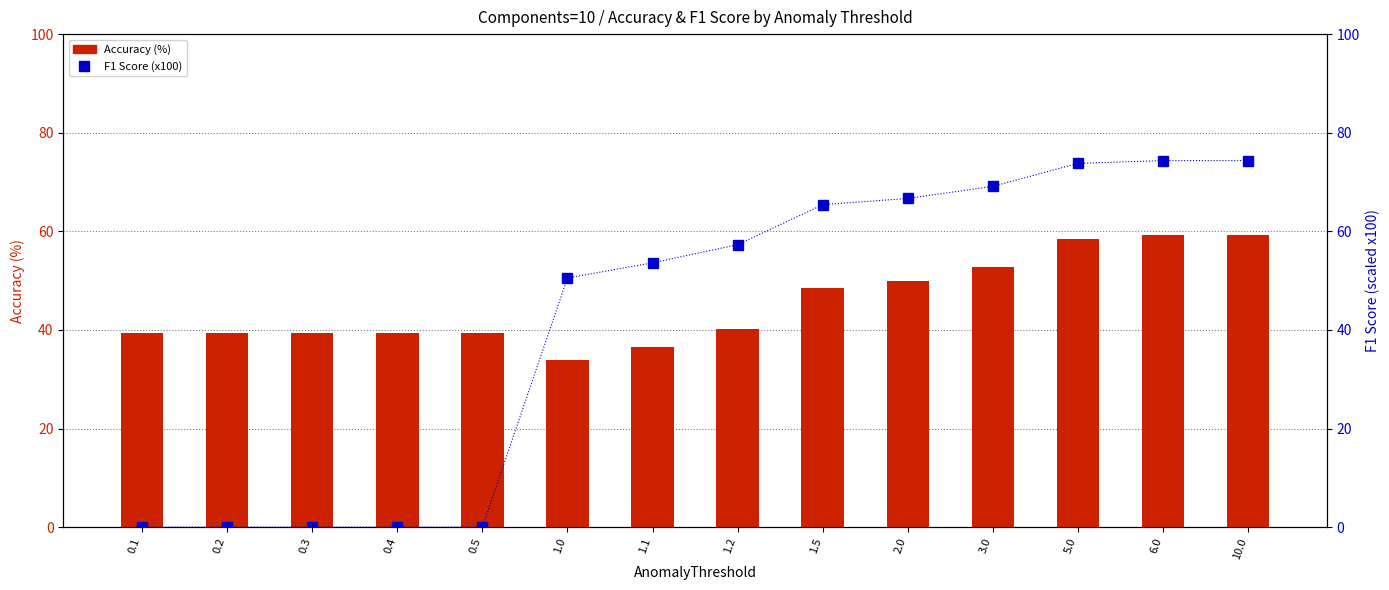

What is the spread (max minus min) of values at 1.1?

17.0